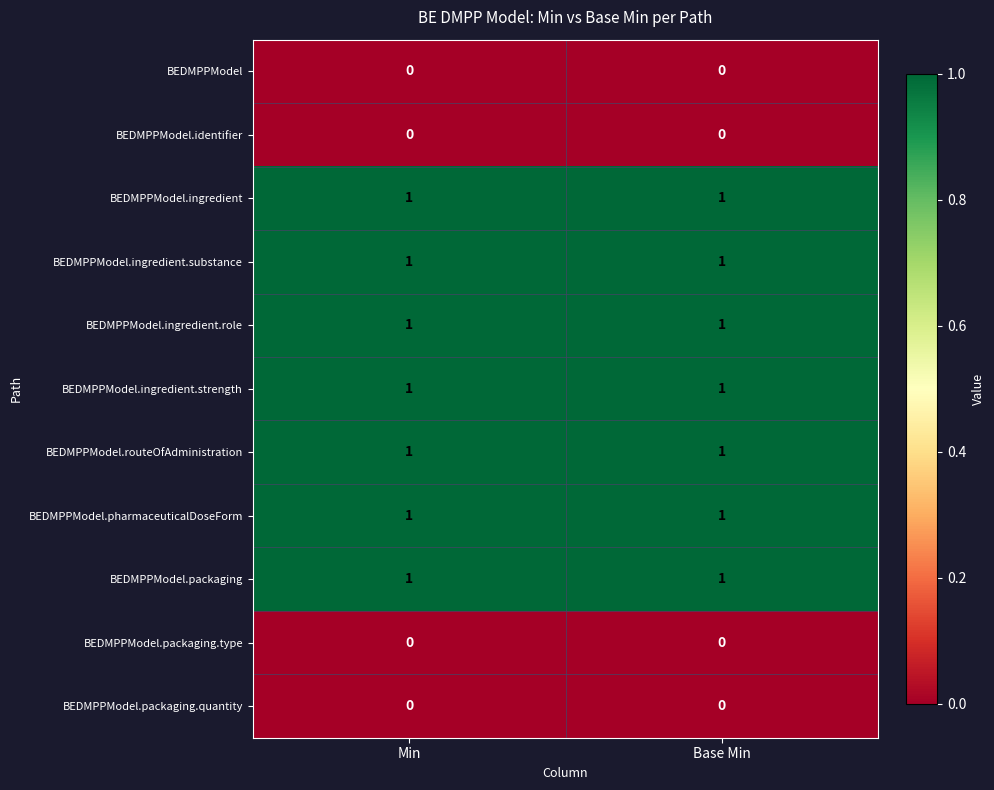

How many data points does each series have?

2